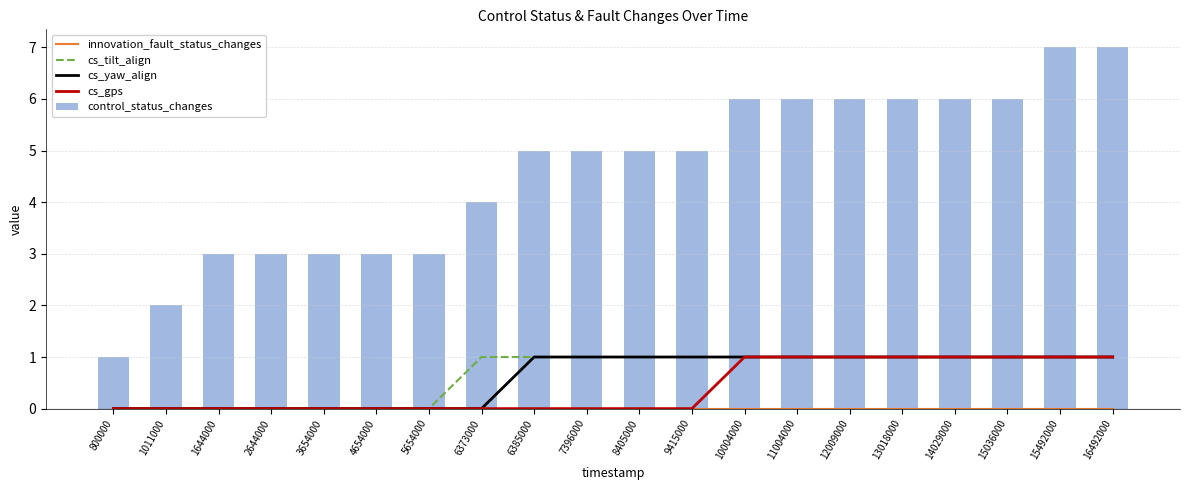

What is the minimum value for control_status_changes?

1